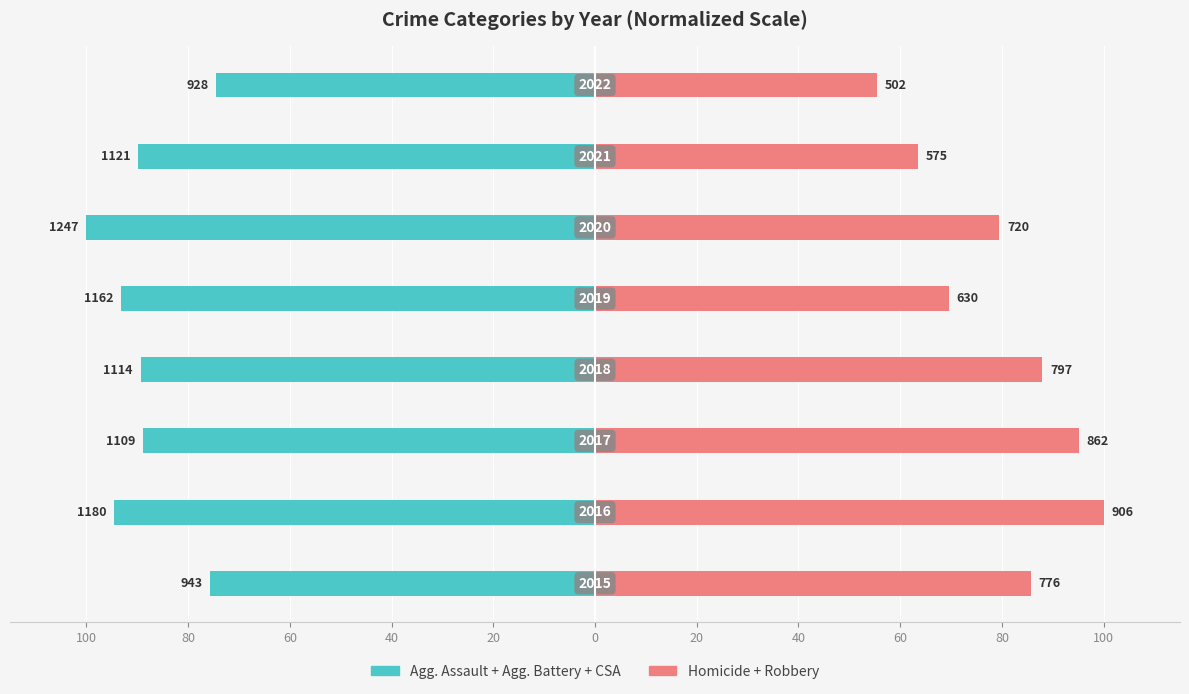

At 60, list the series in order from smallest to largest.

Left crimes (Agg. Assault + Agg. Battery + CSA), Right crimes (Homicide + Robbery)